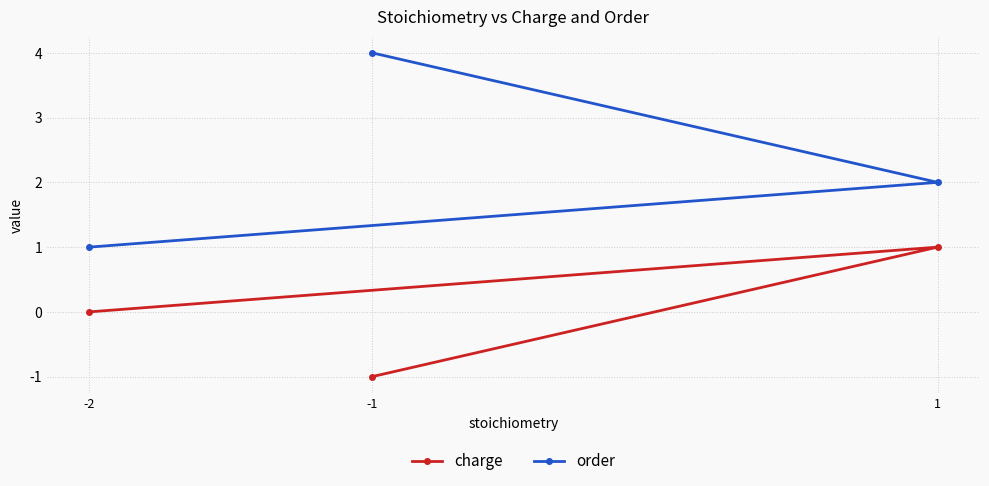

How many order values are between 1 and 4?

3